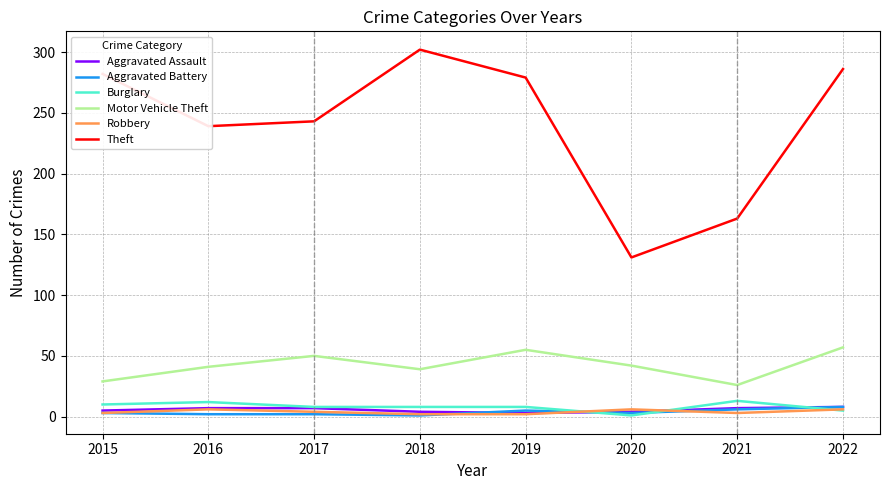

What is the greatest value displayed?

302